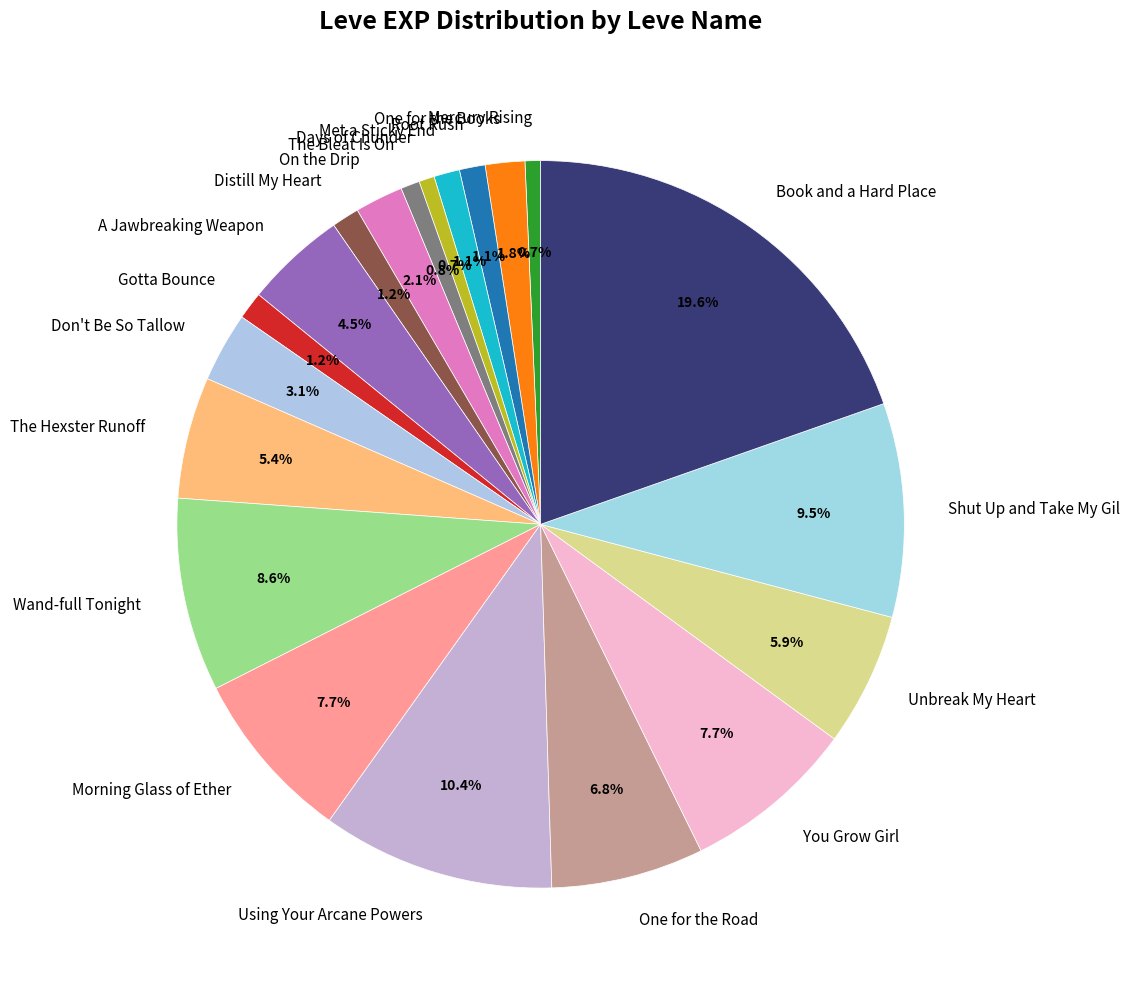

Which category has the biggest portion of the pie?

Book and a Hard Place